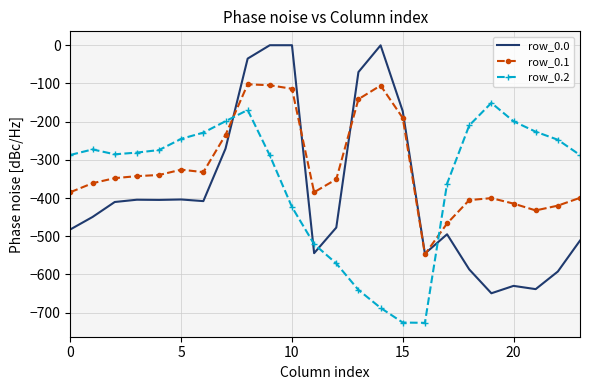

Rank the series by their average value, from lowest to highest.

row_0.0, row_0.2, row_0.1